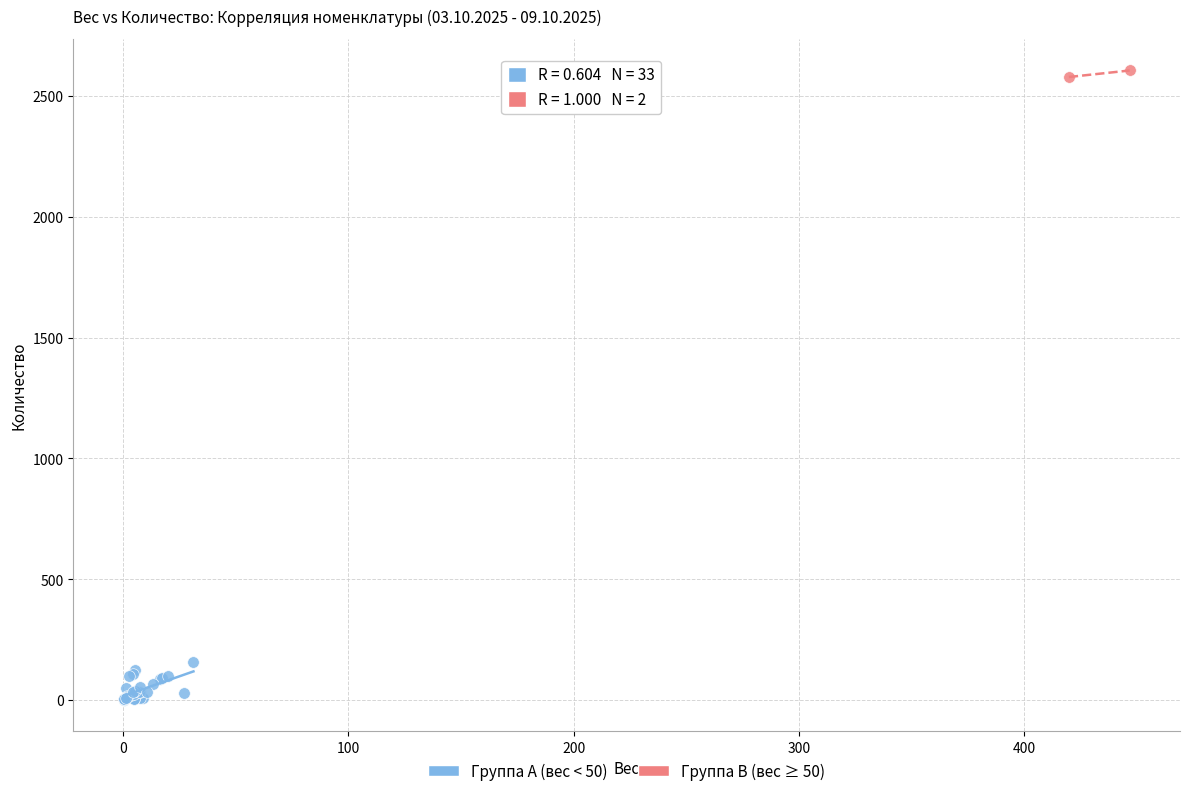

What are all the series names shown in the legend?

Группа A (вес < 50), Группа B (вес ≥ 50)